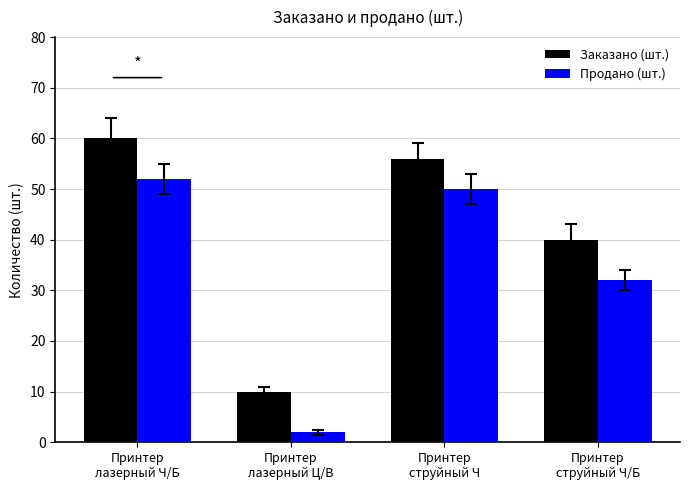

What is the average value of the Заказано (шт.) series?

42